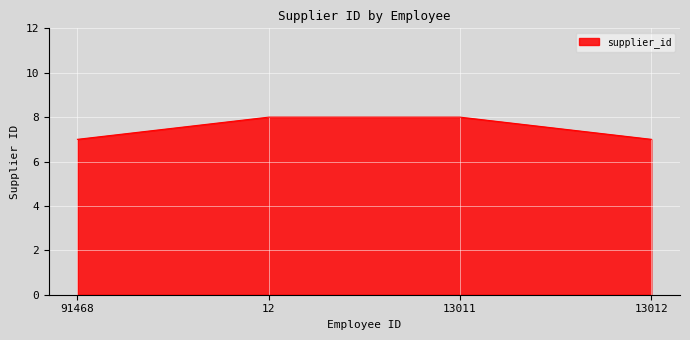

Does the chart have visible grid lines?

Yes